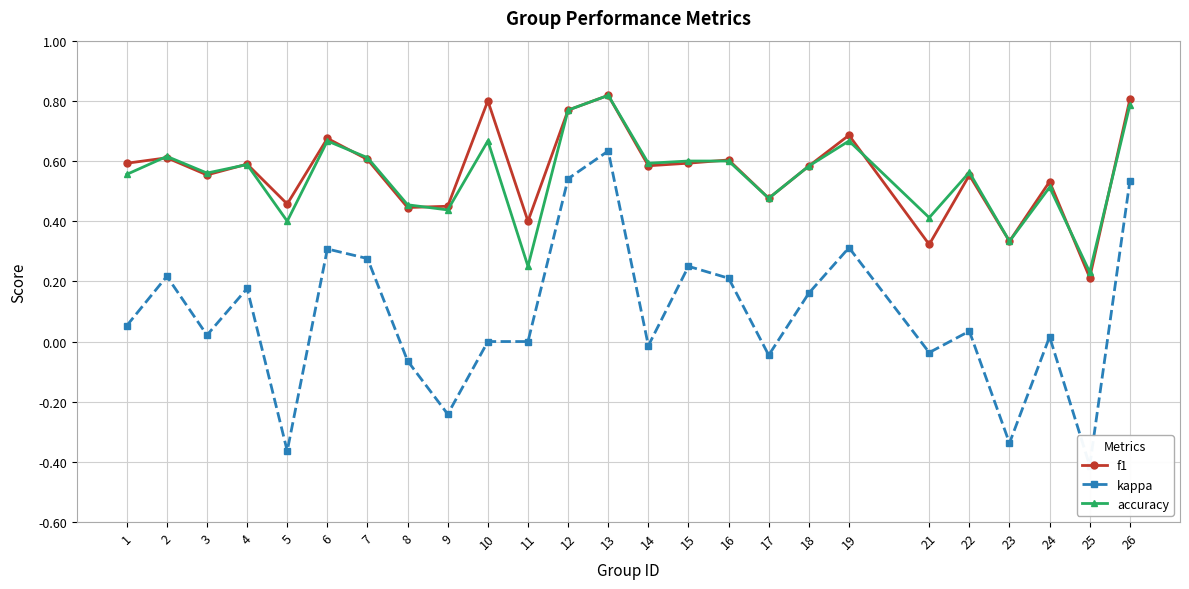

What is the maximum value shown in the chart?

0.8